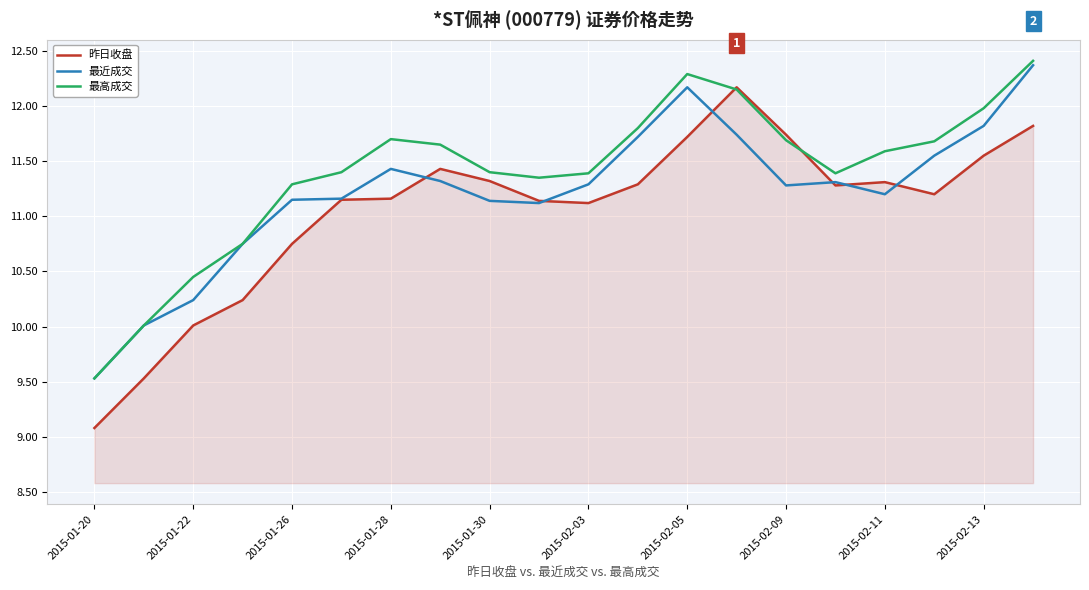

List the series in order of their overall mean, lowest first.

昨日收盘, 最近成交, 最高成交